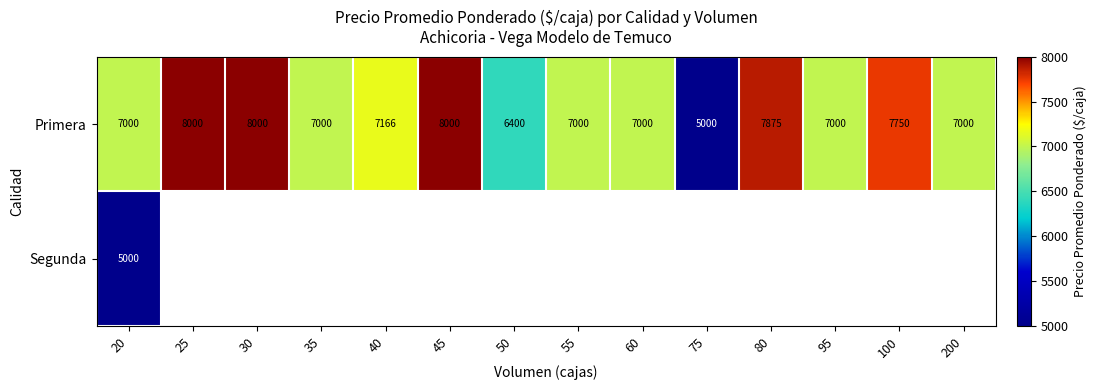

At how many categories does at least one series exceed 5828?

13